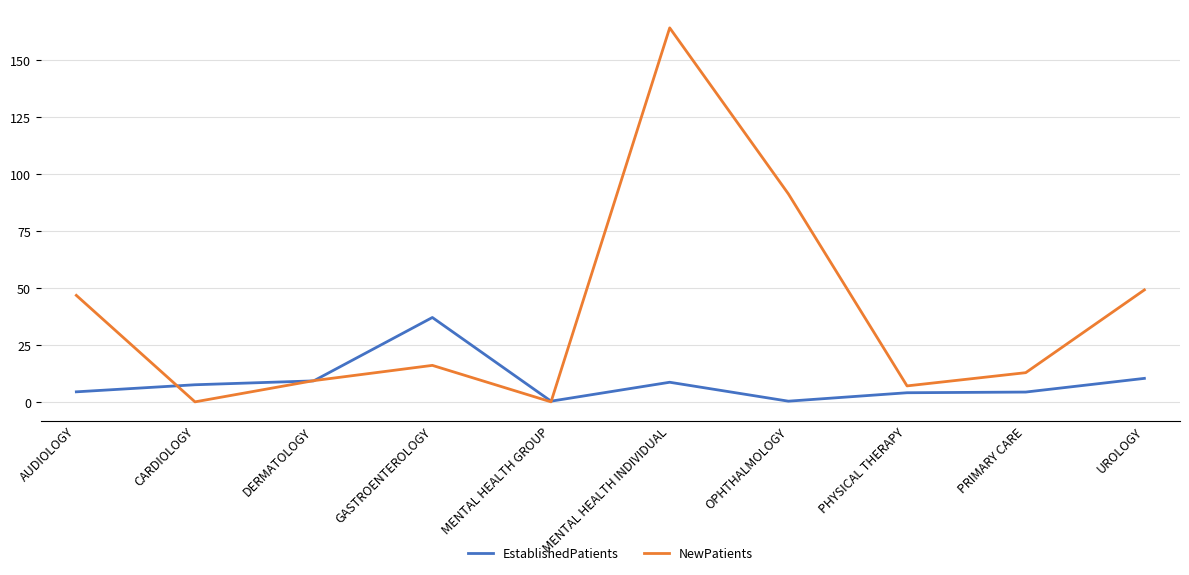

What is the approximate value of EstablishedPatients at PRIMARY CARE?

4.3